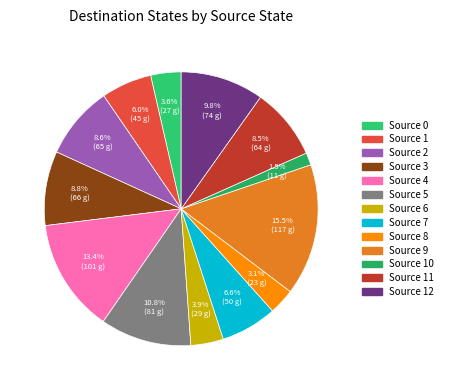

Count the number of slices in the pie.

13